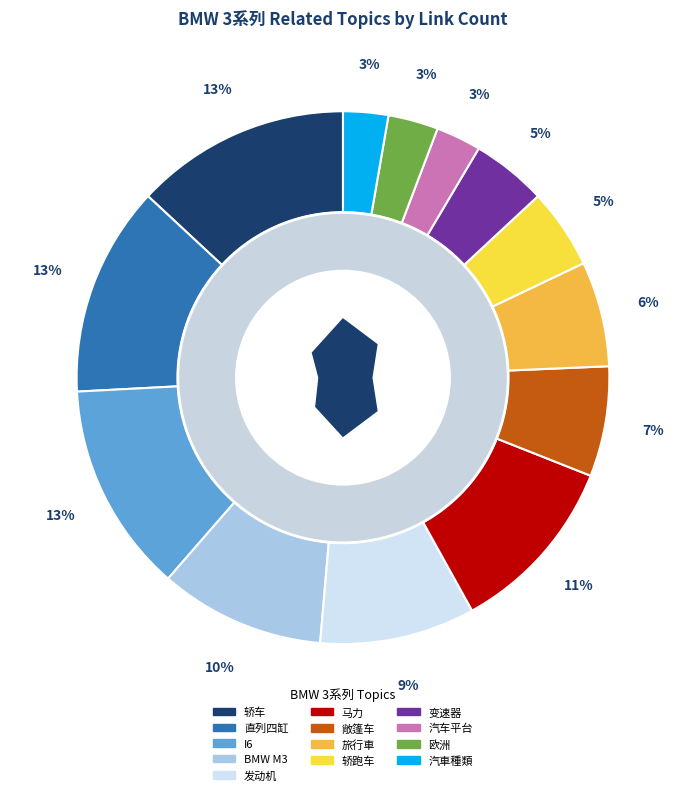

Rank the categories by value from lowest to highest.

汽车平台, 汽車種類, 欧洲, 变速器, 轿跑车, 旅行車, 敞篷车, 发动机, BMW M3, 马力, 直列四缸, I6, 轿车